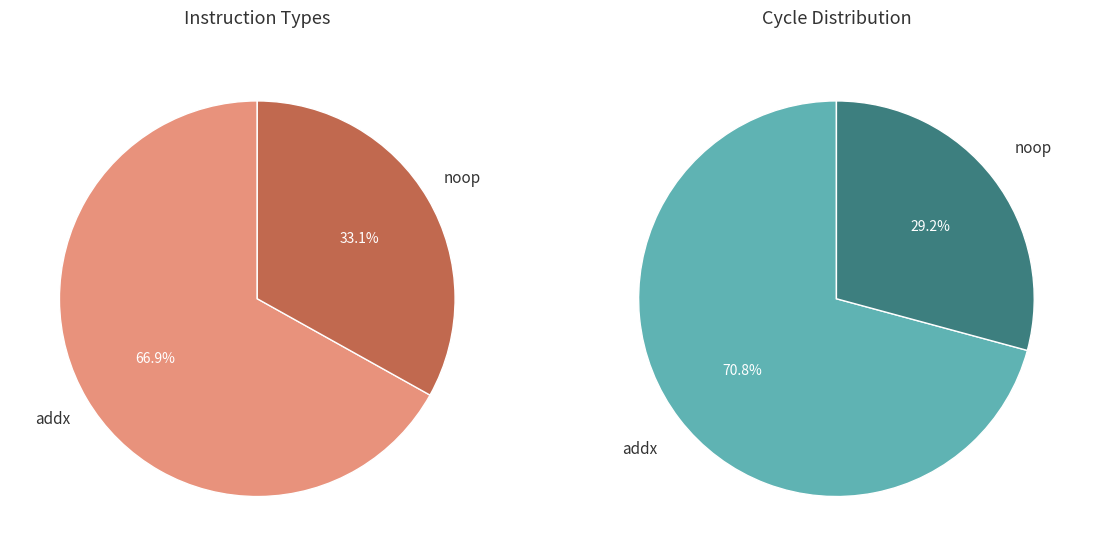

What is the smallest slice in the pie chart?

noop